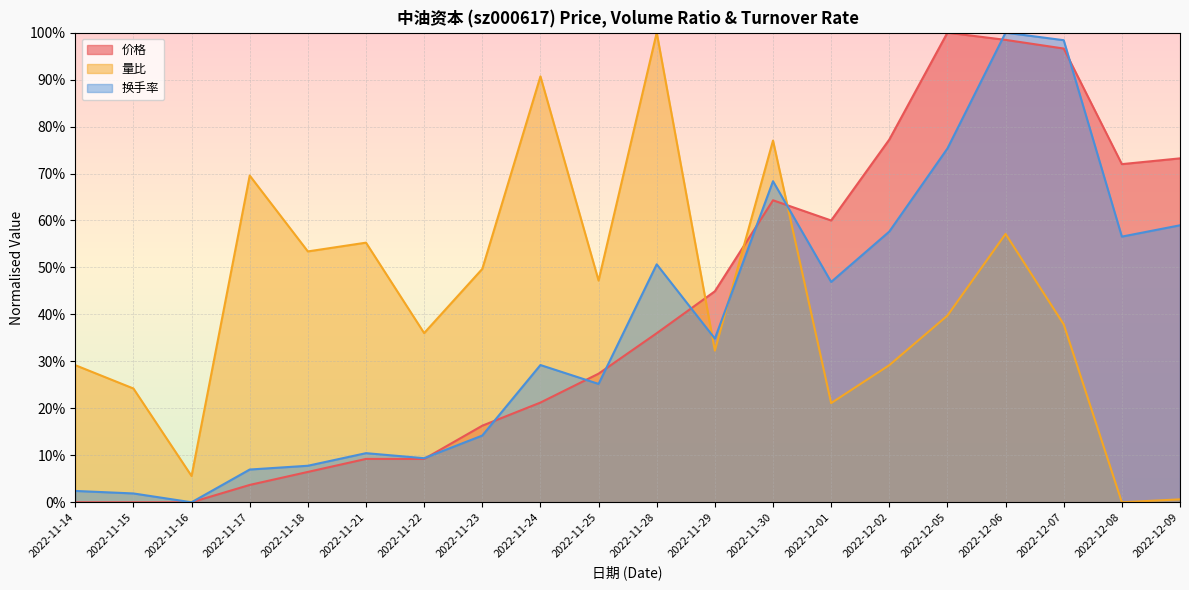

What is the label of the 15th point from the right?

2022-11-21